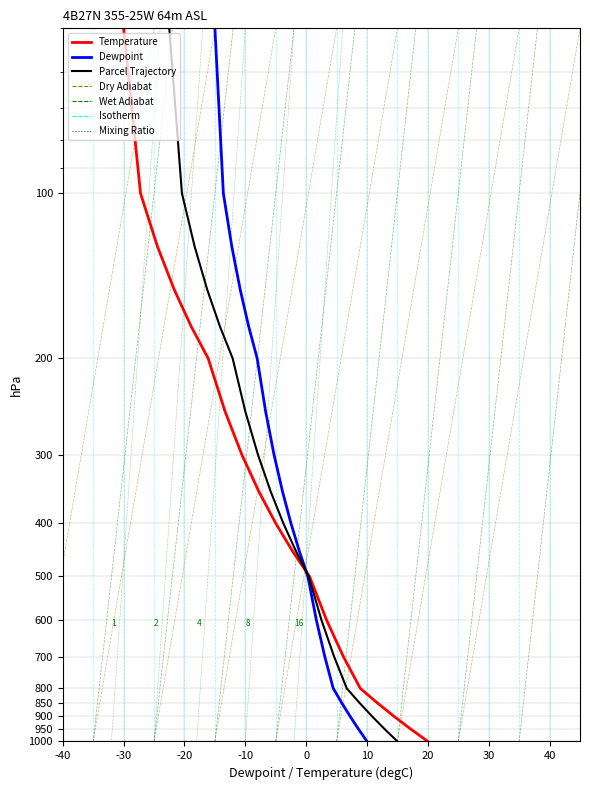

Is the value of Temperature at -20 greater than the value of Parcel Trajectory at 15?

Yes